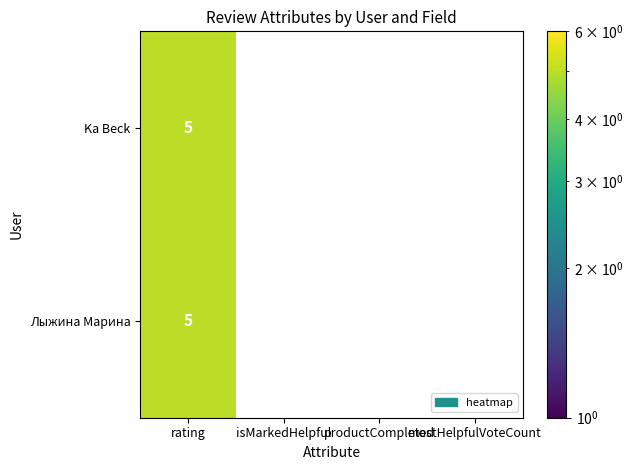

How many categories are shown in the chart?

4